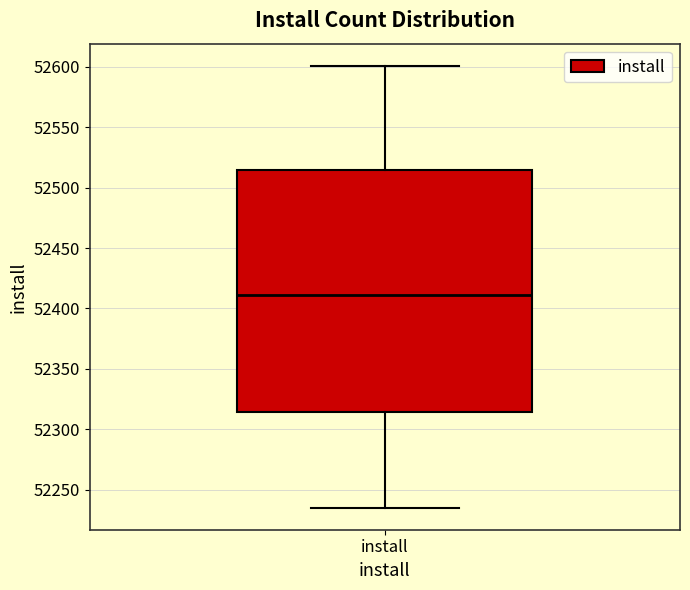

Where is the upper edge of the box for install on the y-axis? The values are not printed on the chart, so give them approximately, as read against the axis.

52515